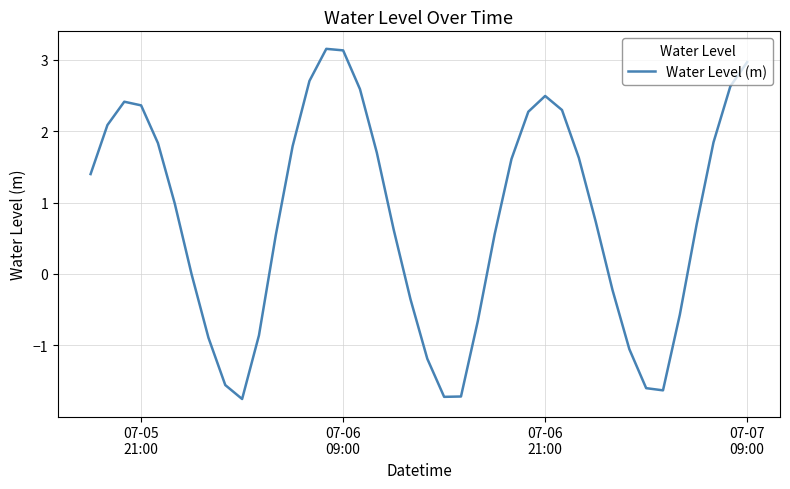

What is the minimum value shown in the chart?

-1.8